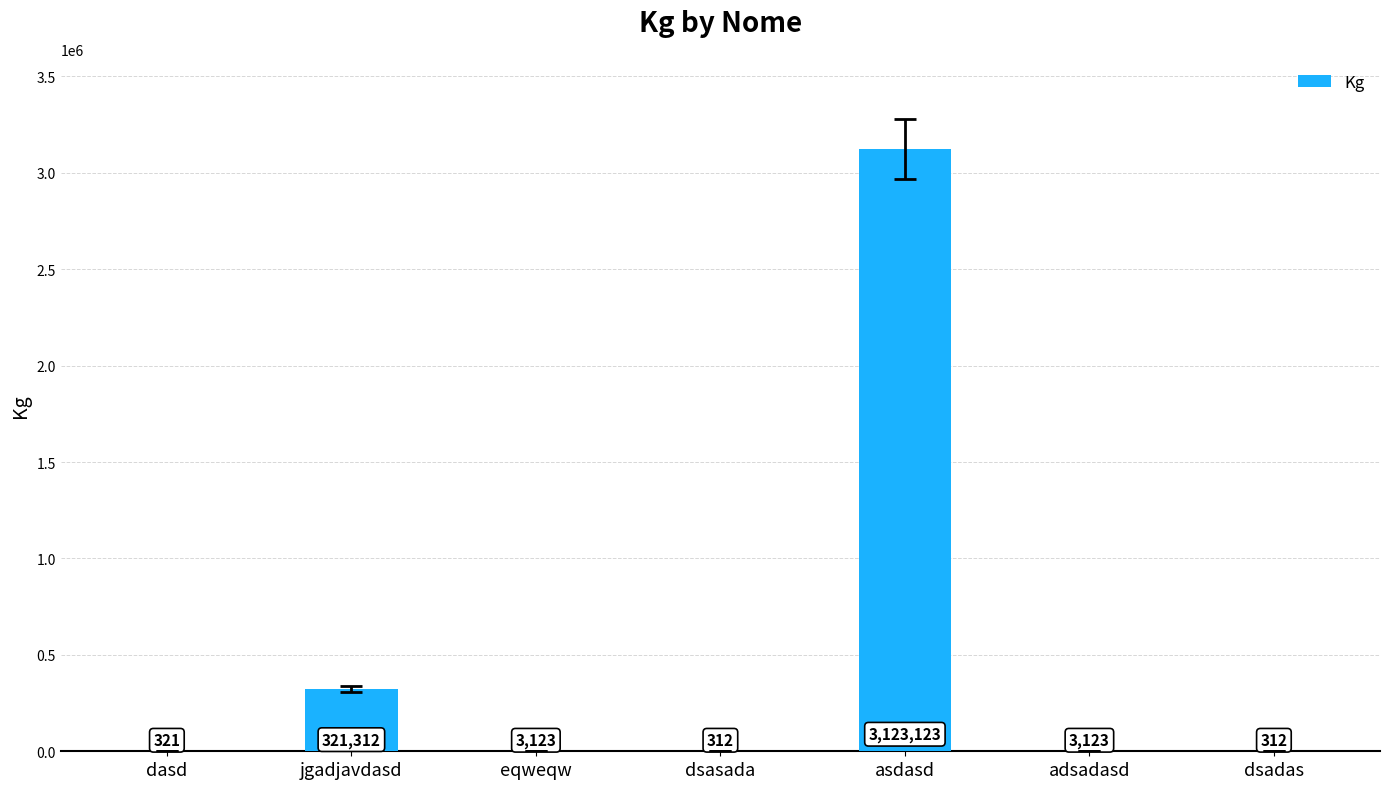

Where does the data first go above 3123?

jgadjavdasd